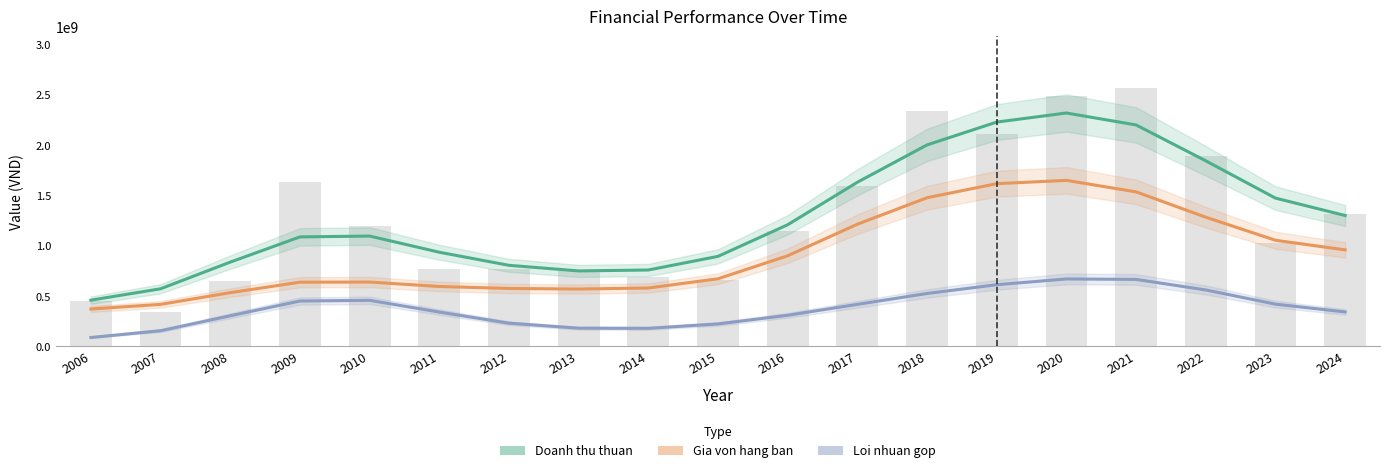

At which category is the sum across all series the highest?

2020